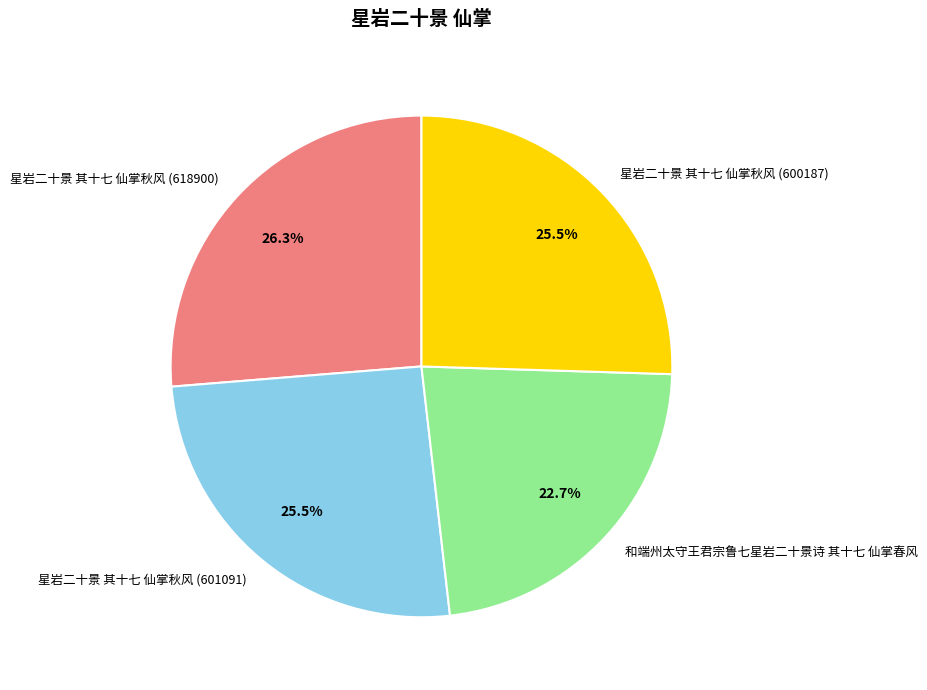

To the nearest percent, what is the difference between the largest and smallest slice percentages?

4%